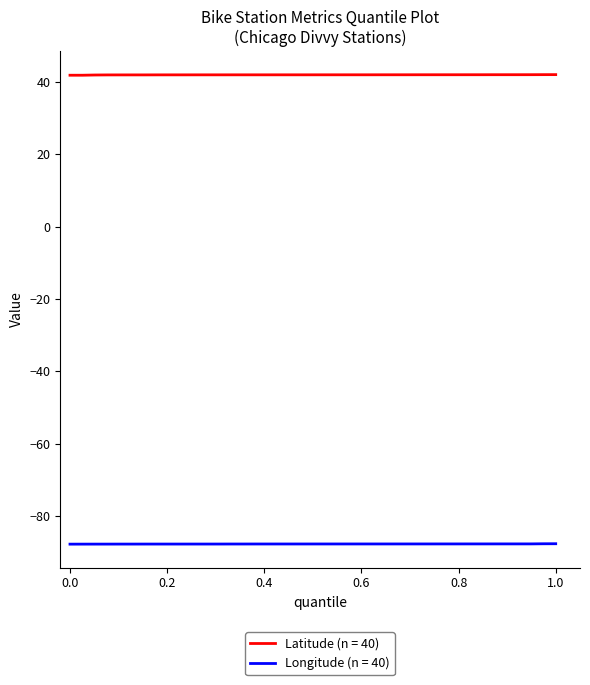

Rank the series by their average value, from lowest to highest.

Longitude (n = 40), Latitude (n = 40)